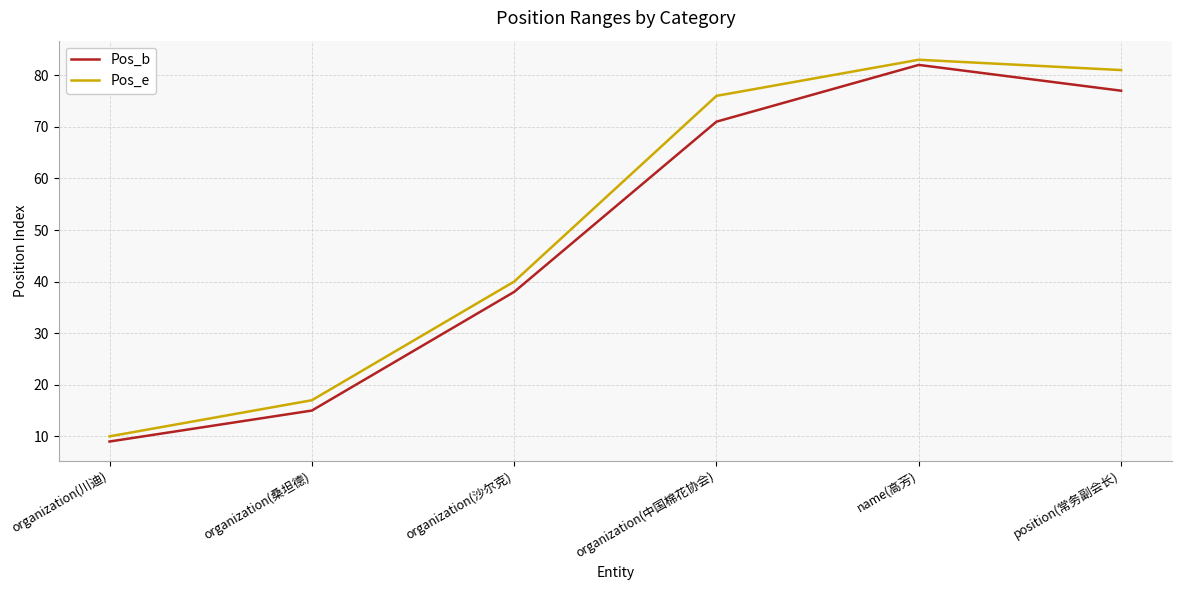

What is the total value across all series at organization(桑坦德)?

32